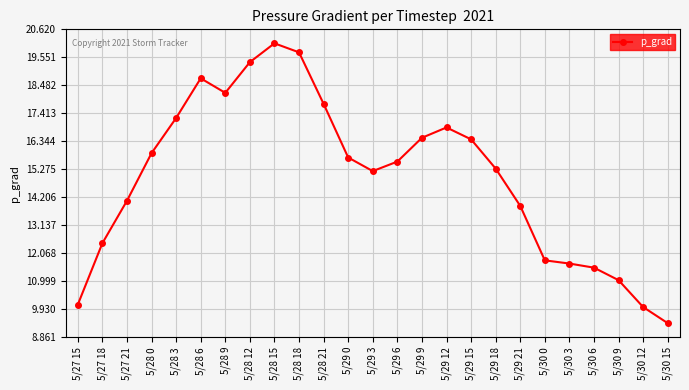

What value does the data have at 5/28 3?

17.2